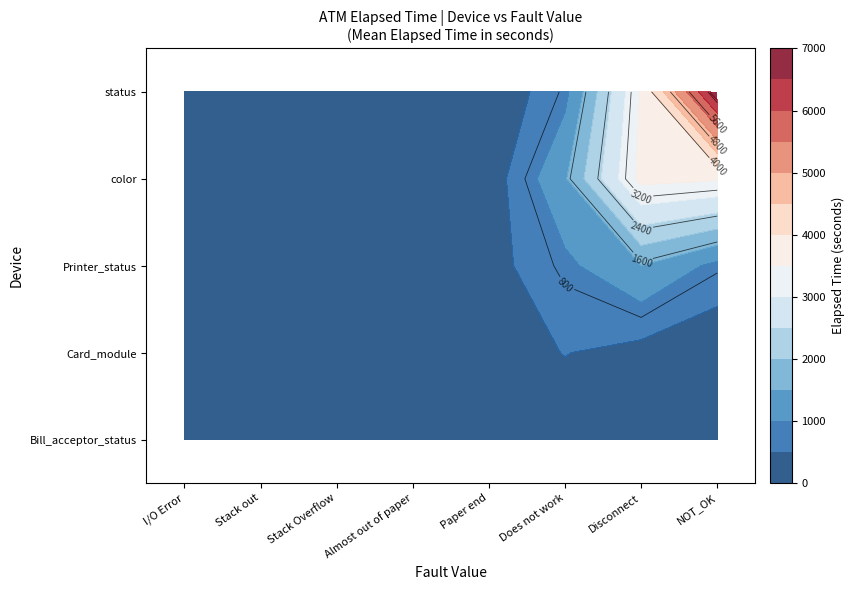

The Card_module series shows 0 at Paper end. True or false?

True